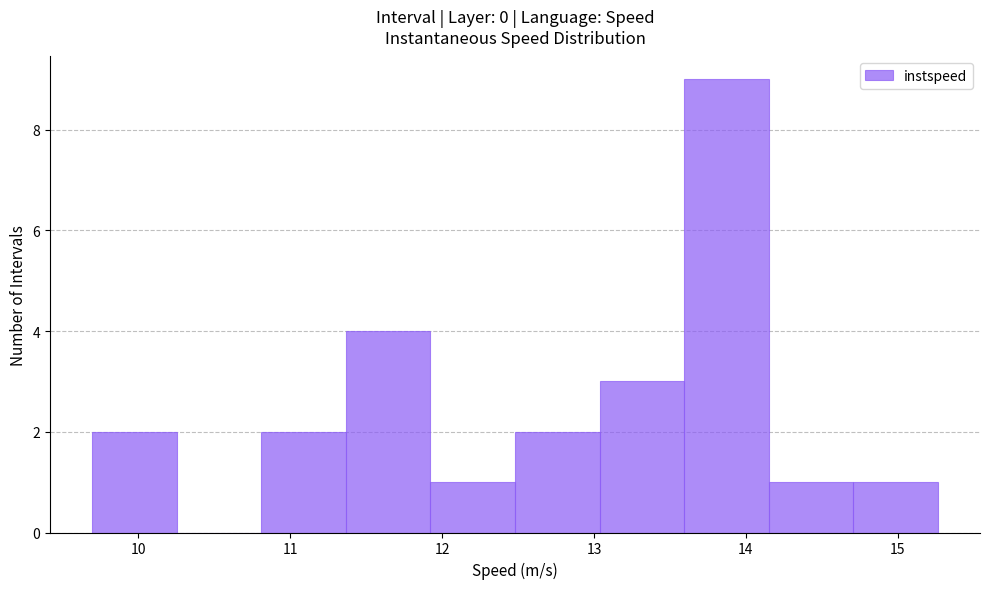

Reading left to right, transcribe this chart: for each bar, give the range it covers on the x-axis and its height. Neither the bar edges nor the heights are printed on the chart, so give them approximately, as read against the axes.

9.7 to 10.3: 2
10.3 to 10.8: 0
10.8 to 11.4: 2
11.4 to 11.9: 4
11.9 to 12.5: 1
12.5 to 13.0: 2
13.0 to 13.6: 3
13.6 to 14.2: 9
14.2 to 14.7: 1
14.7 to 15.3: 1